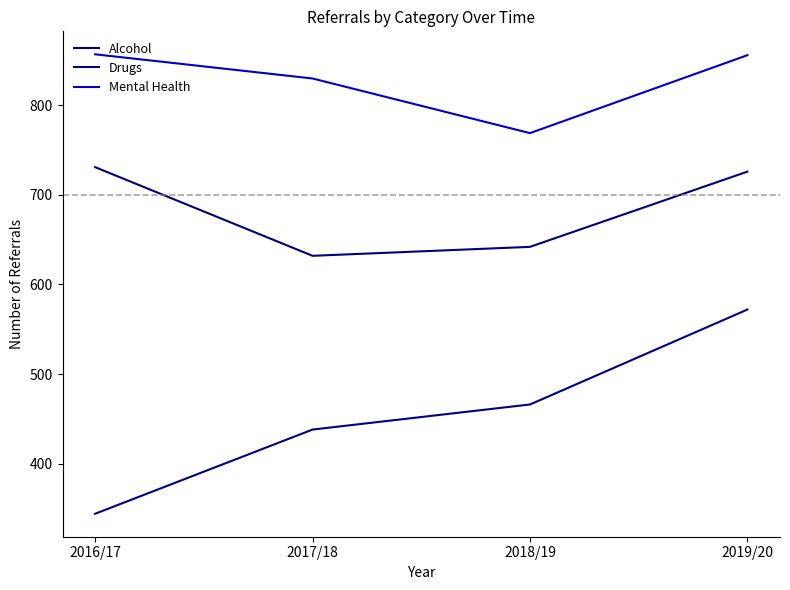

At which label is Alcohol closest to 681?

2018/19